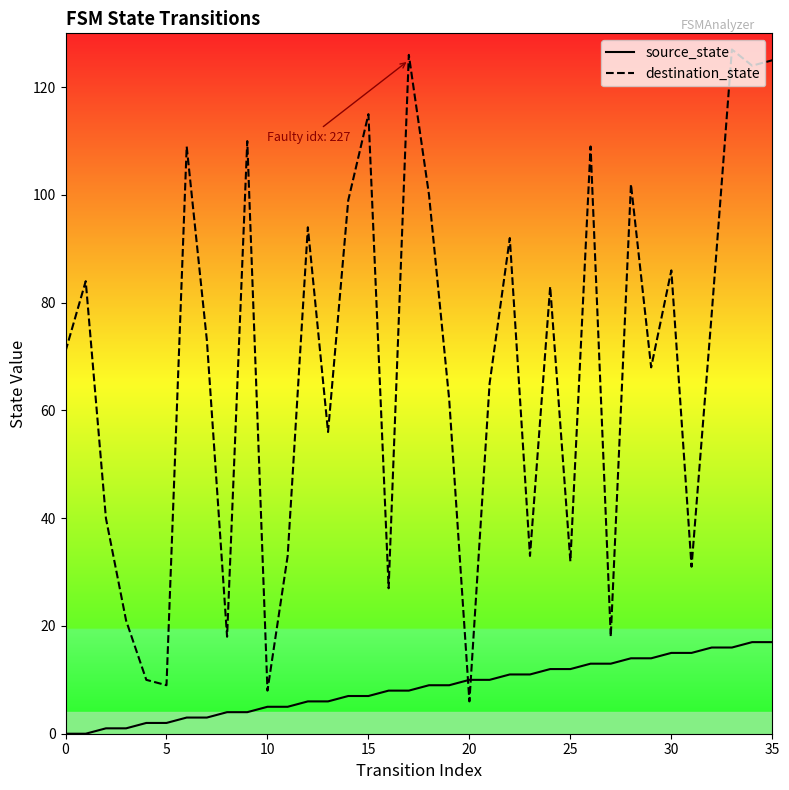

In destination_state, how many points are higher than both neighbors (excluding endpoints)?

12